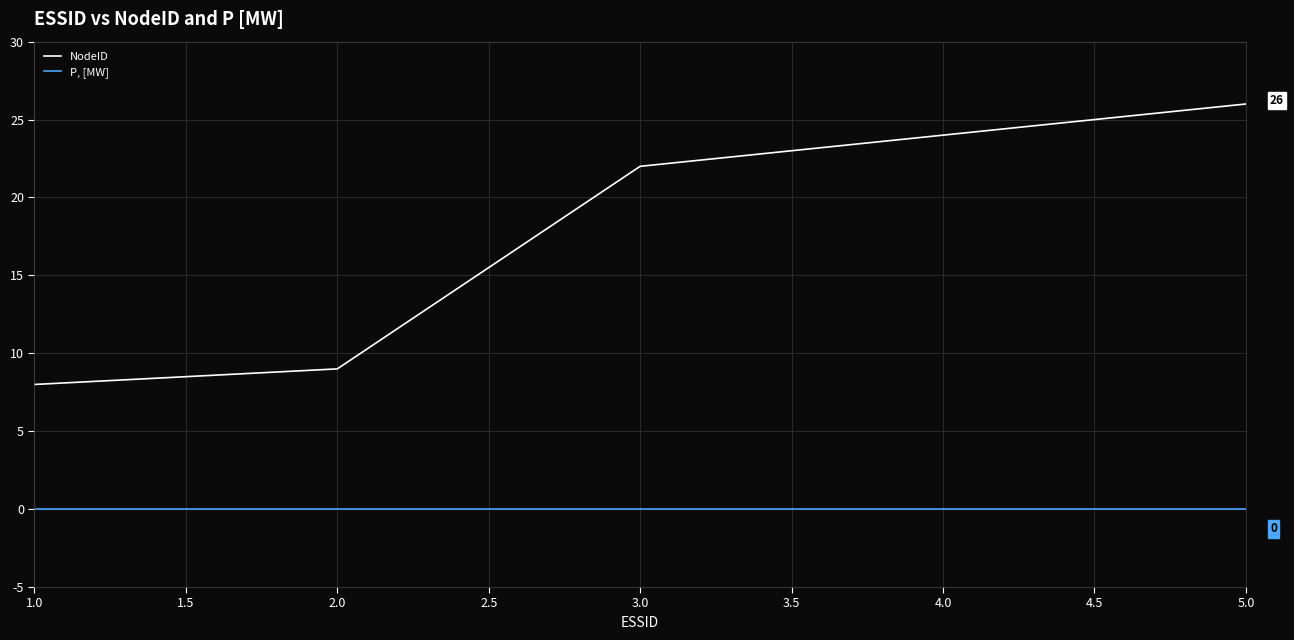

Rank the series by their average value, from lowest to highest.

P, [MW], NodeID